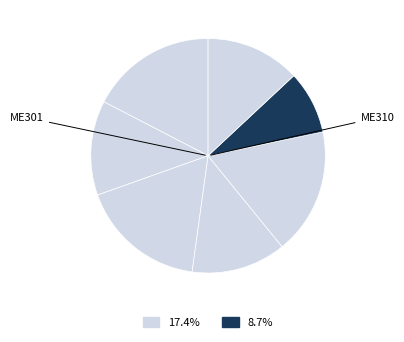

Count the number of slices in the pie.

7